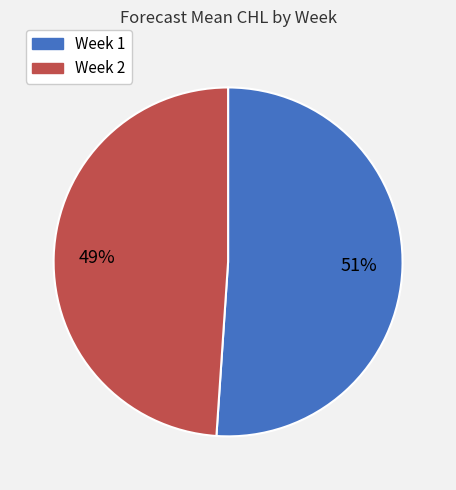

Combined, do Week 2 and Week 1 account for over 50%?

Yes